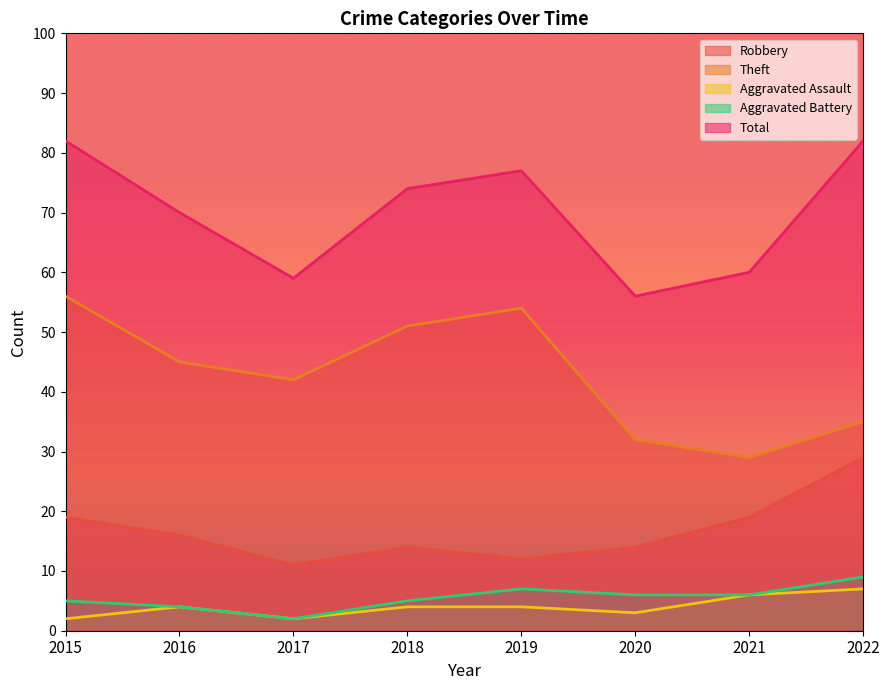

At which category is the sum across all series the highest?

2015